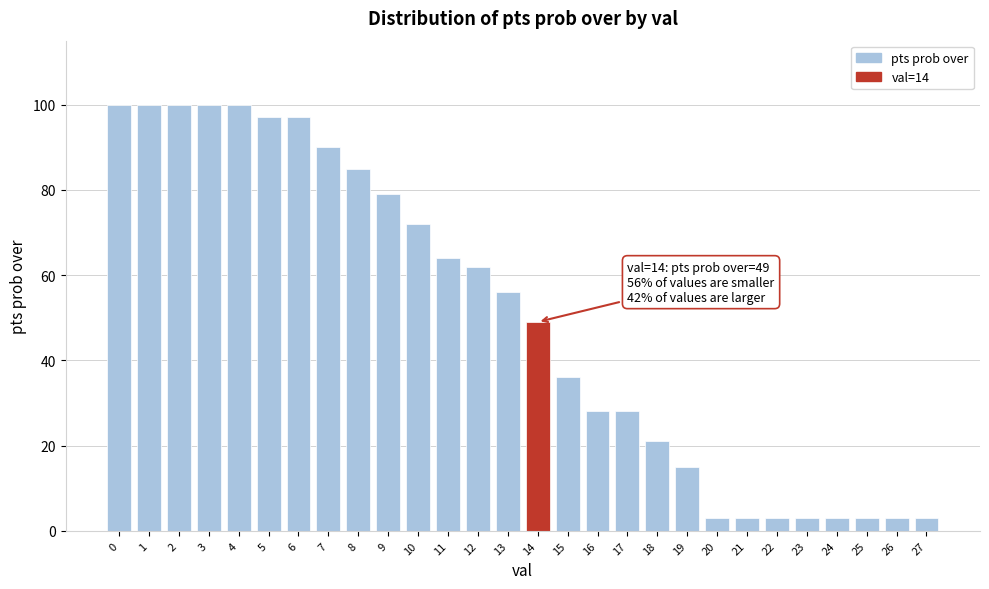

Reading right to left, what are all the values shown in this chart?

3	3	3	3	3	3	3	3	15	21	28	28	36	49	56	62	64	72	79	85	90	97	97	100	100	100	100	100